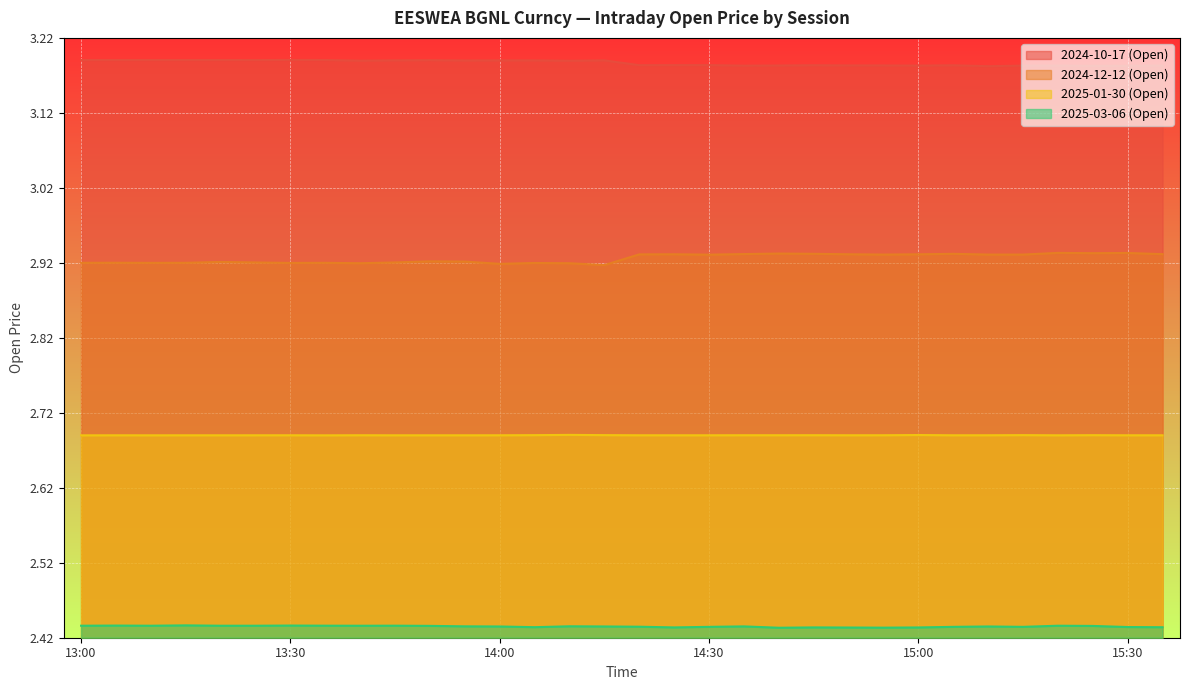

What value does the 2025-03-06 (Open) series have at 13:25?

2.4